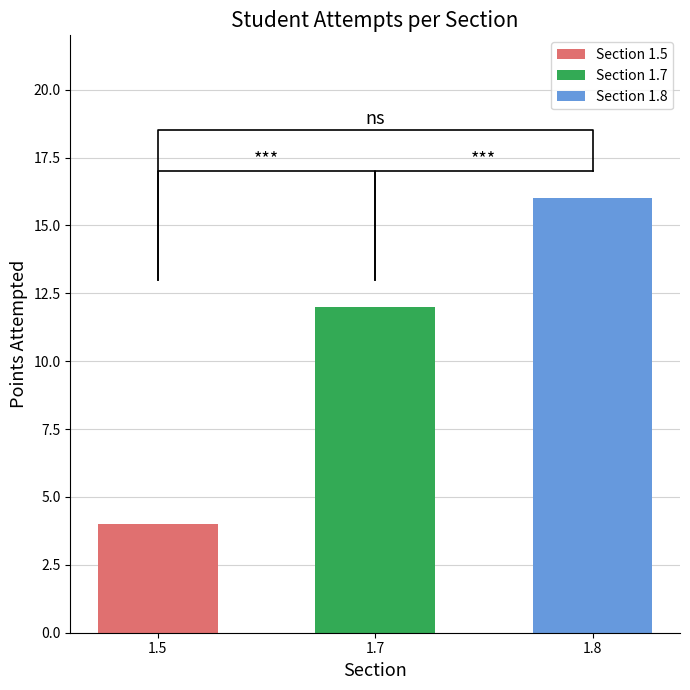

What is the difference between the highest and lowest values at Esma Gürsoy?

12